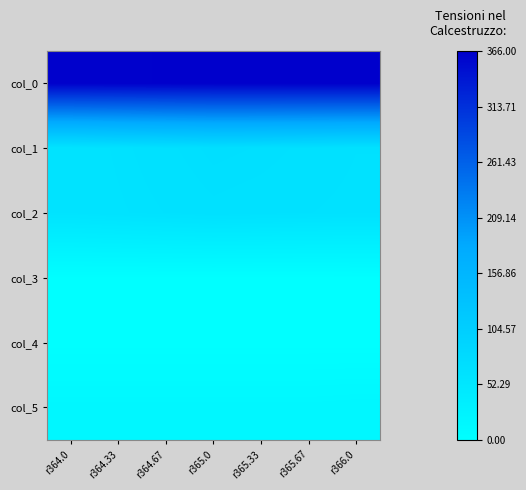

List the series in order of their peak value, lowest first.

col_4, col_3, col_5, col_2, col_1, col_0